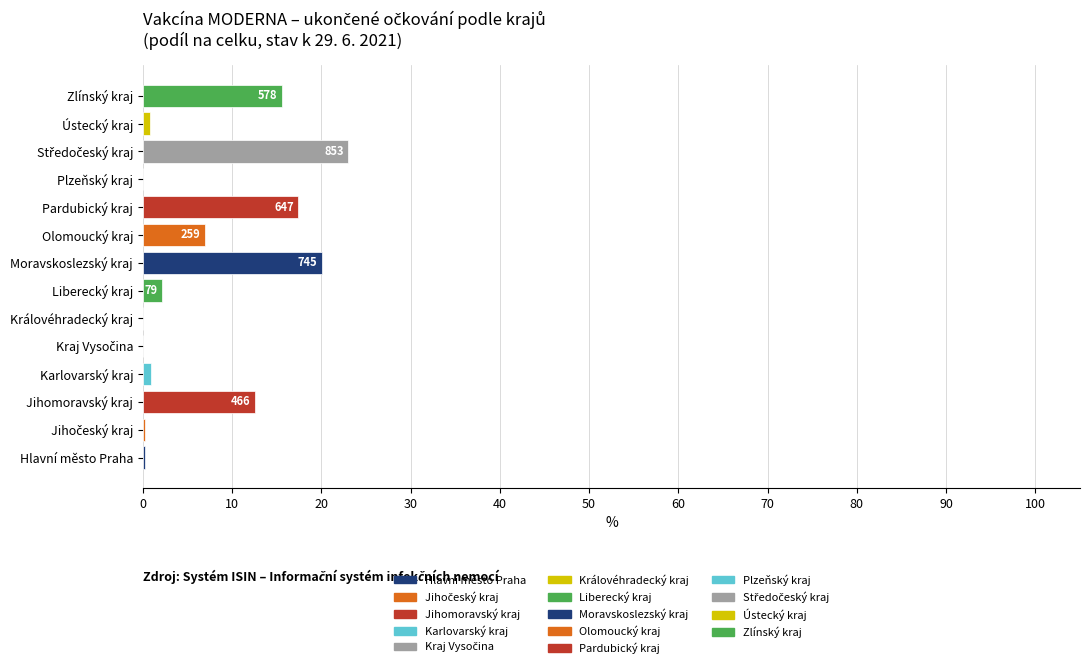

What is the greatest value displayed?

23.0